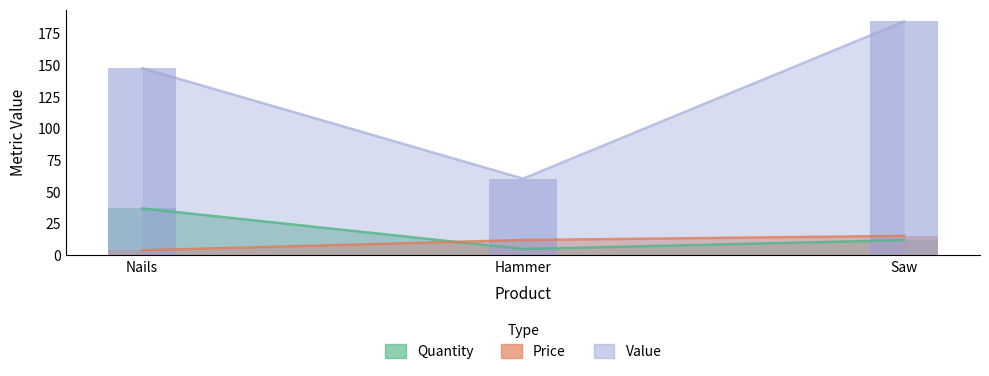

What is the maximum value for Price?

15.4